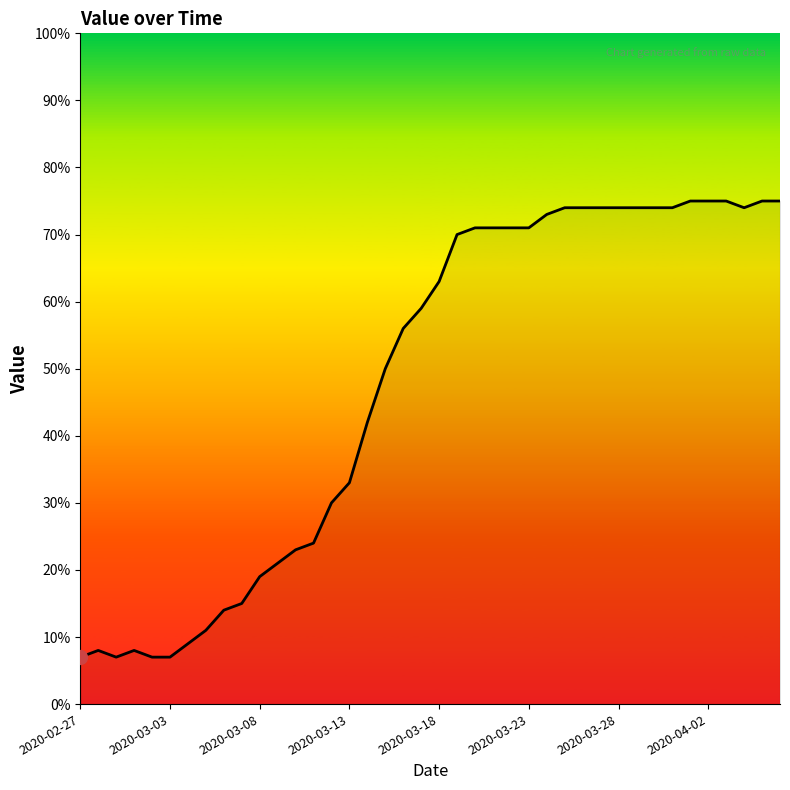

Is this an area chart (filled region under the line)?

No